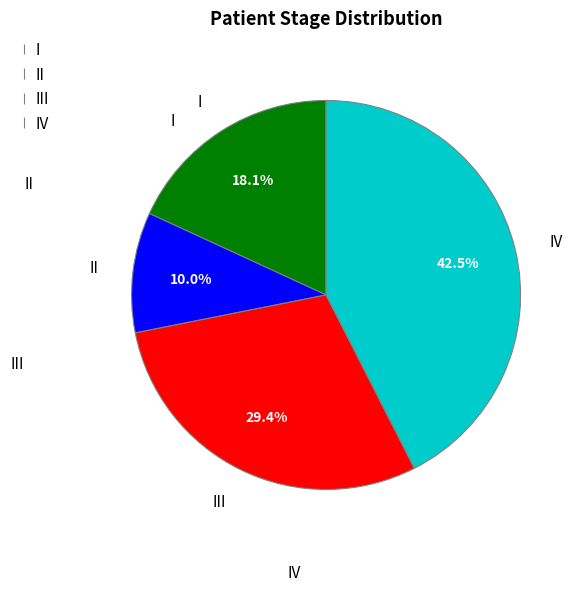

Rank the categories by value from lowest to highest.

II, I, III, IV